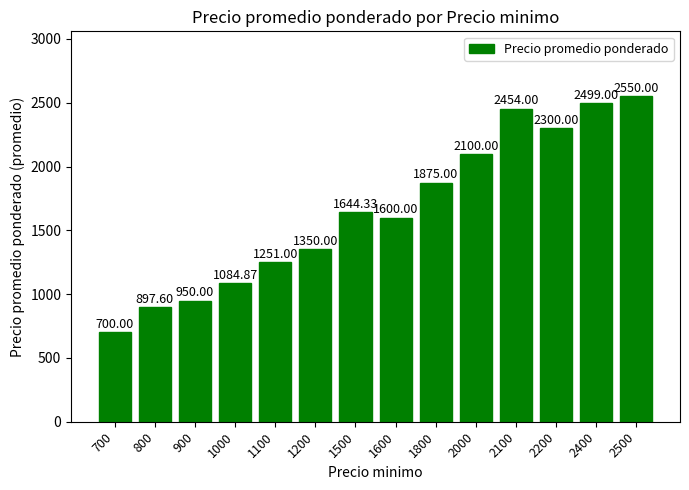

Where does the data first go above 1644?

1500